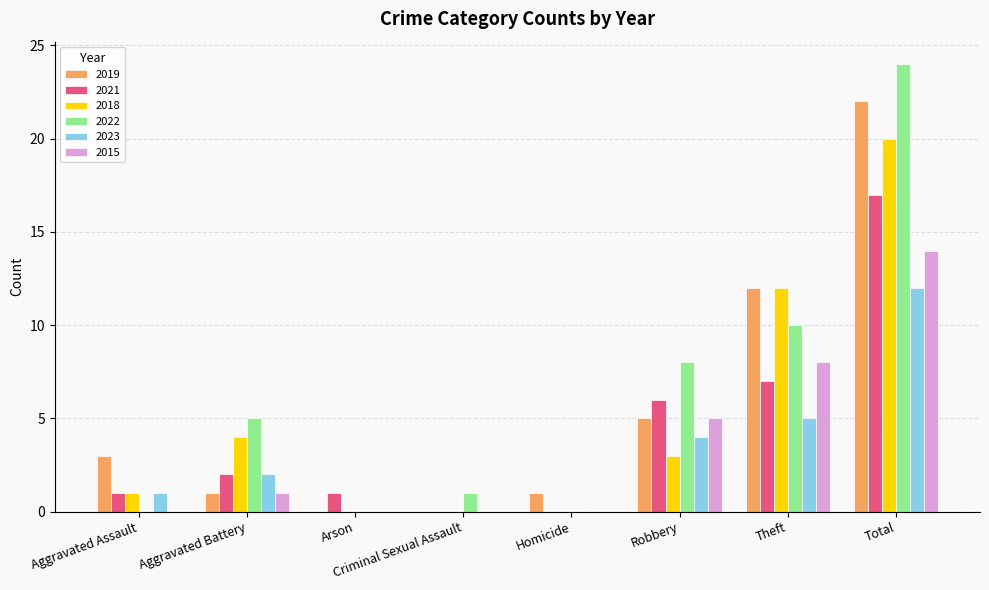

What is the sum of the 2023 values at Robbery and Aggravated Assault?

5